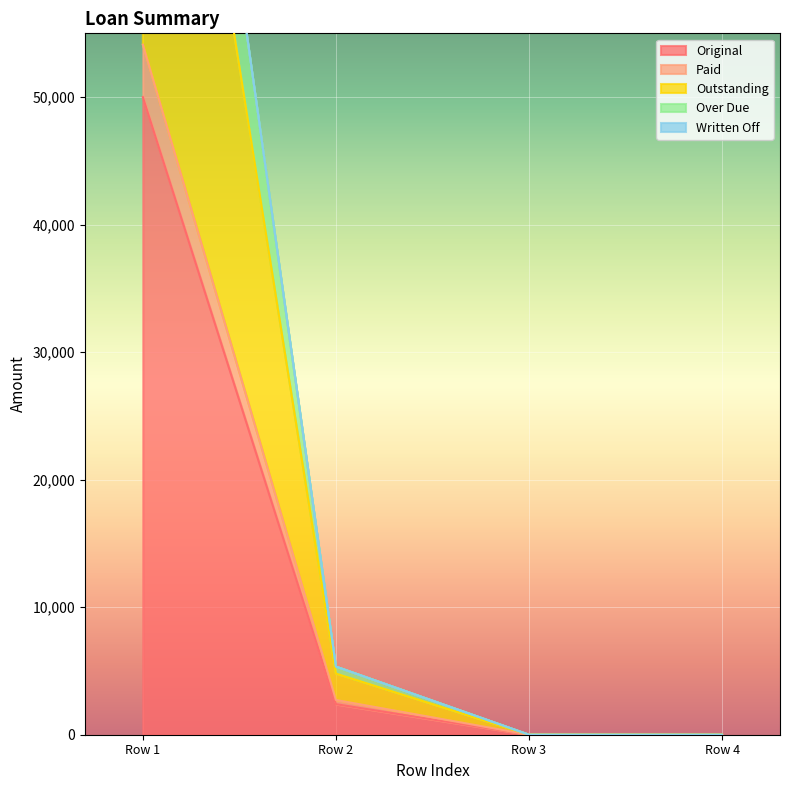

Where is Original nearest to the value 25000?

Row 2